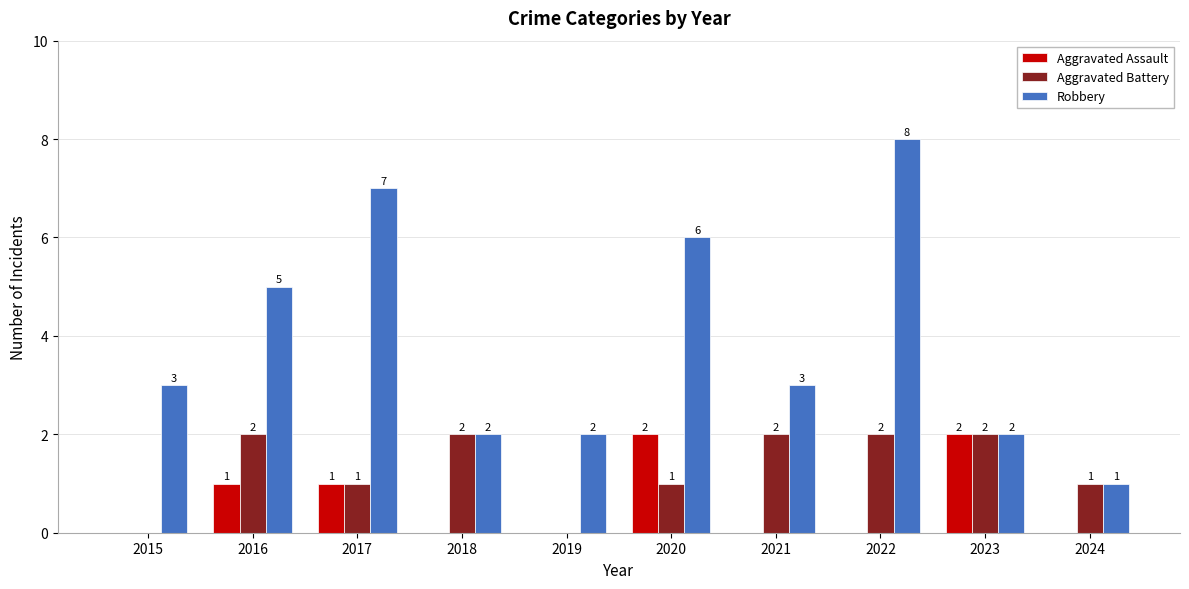

Which category has the highest value across all series?

2022